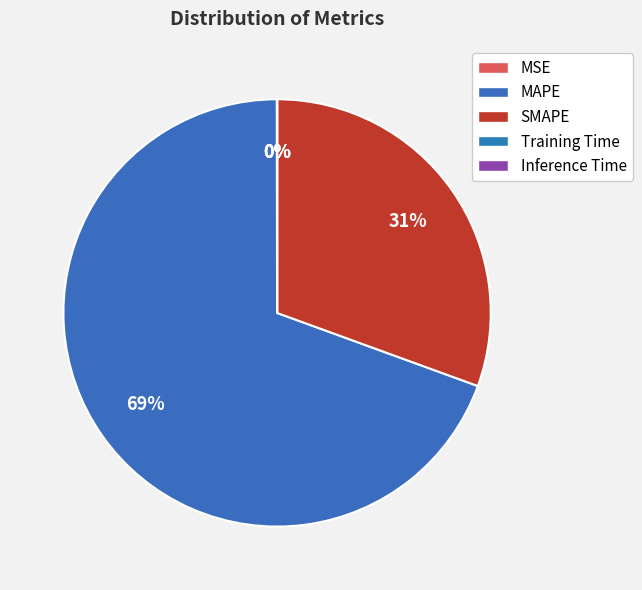

Which slice represents more than half of the pie?

MAPE